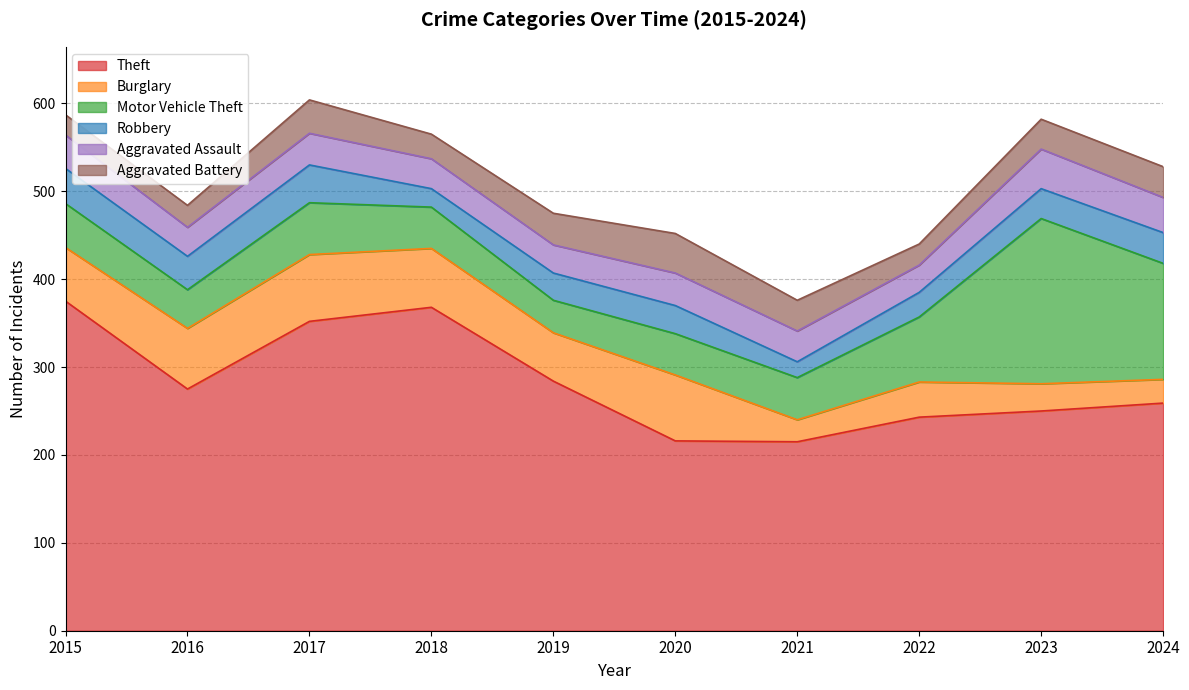

True or false: Aggravated Assault and Theft intersect in this chart.

False